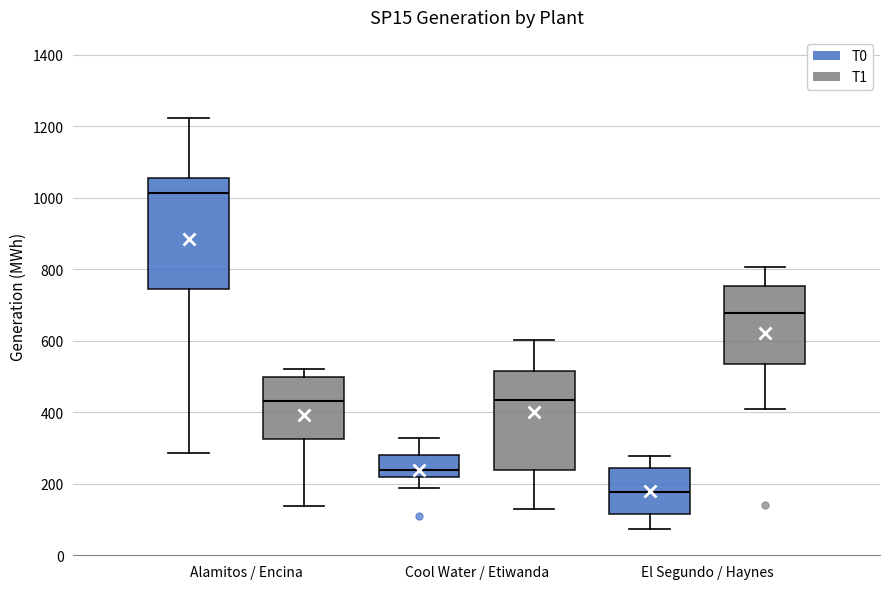

Which box's median line is the lowest?

El Segundo / Haynes (T0)